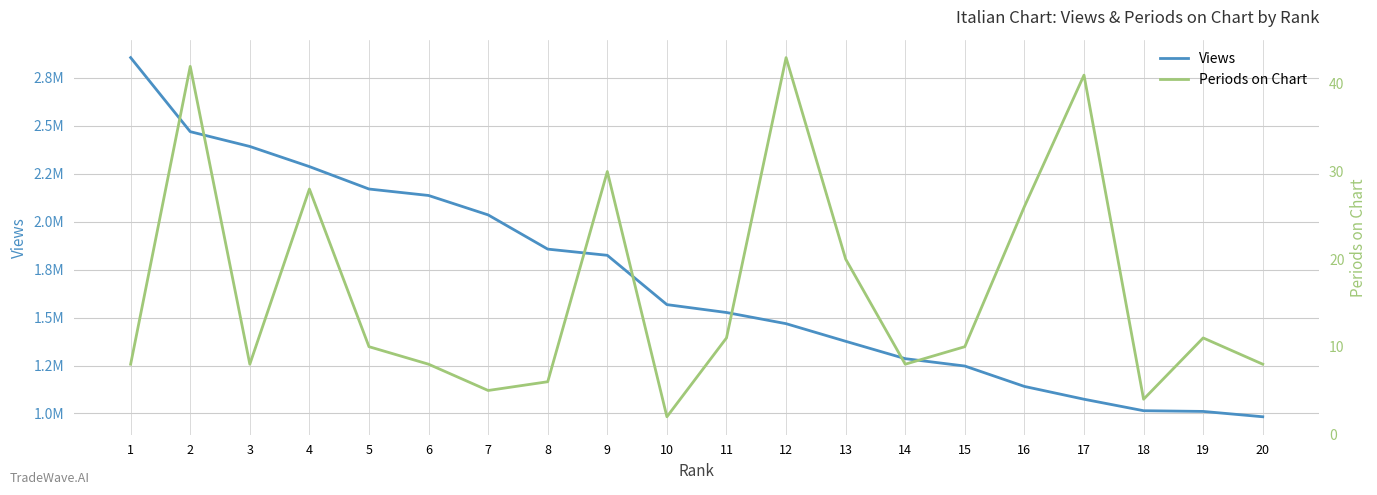

Is the value of Periods on Chart at 5 greater than the value of Views at 16?

No